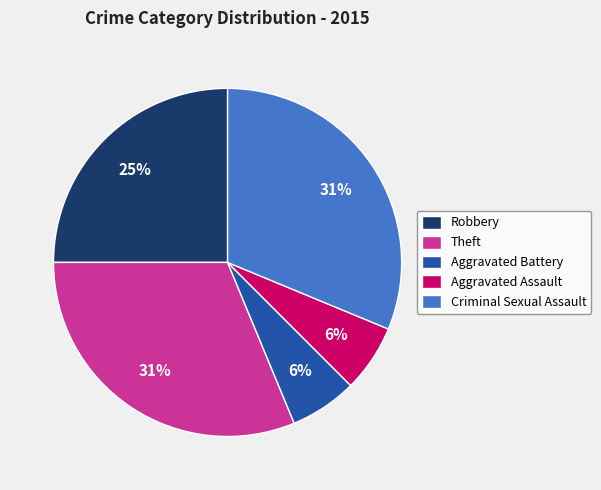

How many slices are in this pie chart?

5